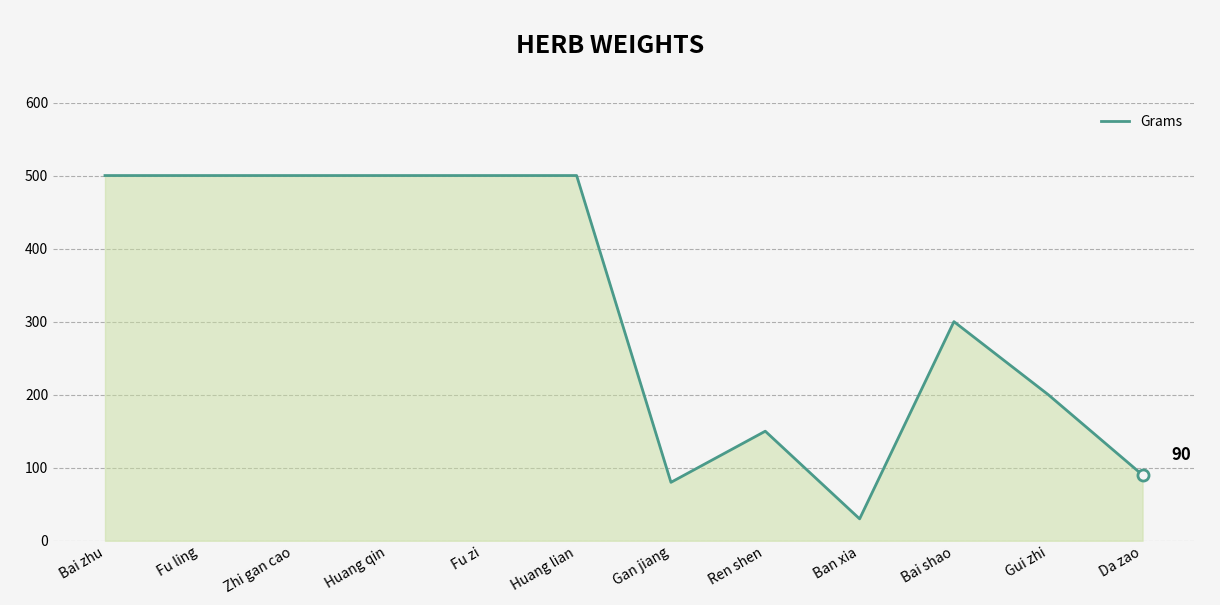

Reading left to right, what are all the values shown in this chart?

Bai zhu=500	Fu ling=500	Zhi gan cao=500	Huang qin=500	Fu zi=500	Huang lian=500	Gan jiang=80	Ren shen=150	Ban xia=30	Bai shao=300	Gui zhi=200	Da zao=90